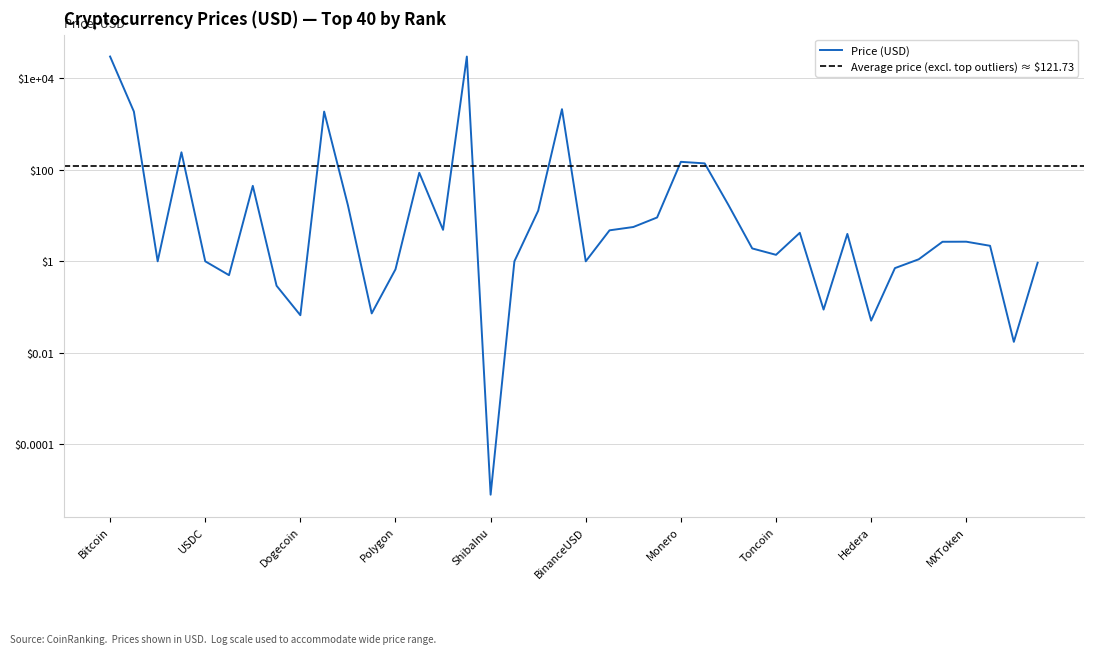

List the labels in order of value, largest first.

Bitcoin, WrappedBTC, WrappedliquidstakedEther2.0, Ethereum, WrappedEther, BNB, Monero, BitcoinCash, Litecoin, OKB, EthereumClassic, Solana, Avalanche, Cosmos, Chainlink, Polkadot, Uniswap, InternetComputer, Filecoin, MXToken, HuobiToken, RenderToken, LidoDAOToken, Toncoin, ARBITRUM, USDC, Dai, TetherUSD, BinanceUSD, TrustWalletToken, ImmutableX, Polygon, XRP, Cardano, Stellar, TRON, Dogecoin, Hedera, VeChain, ShibaInu